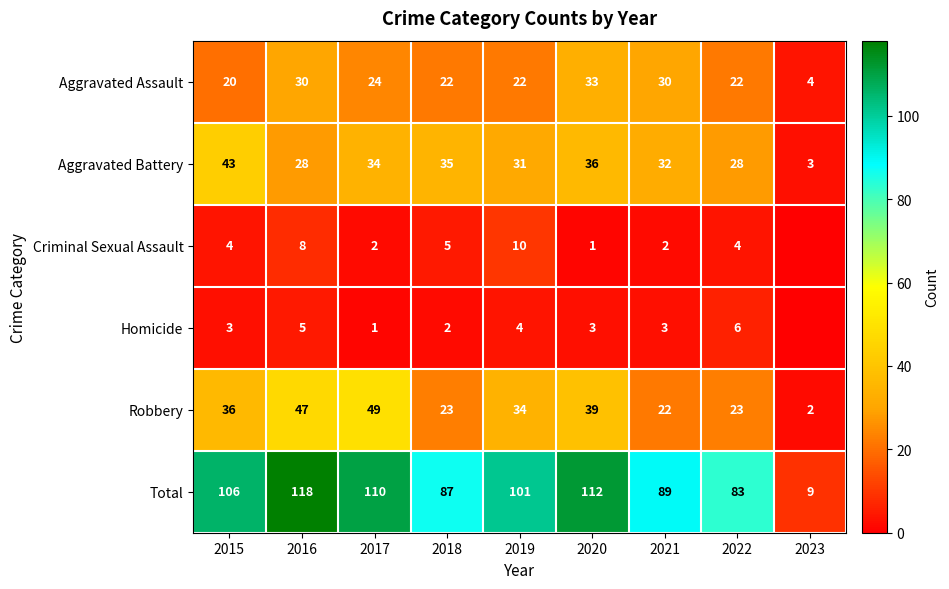

At which label does Total first exceed 101?

2015